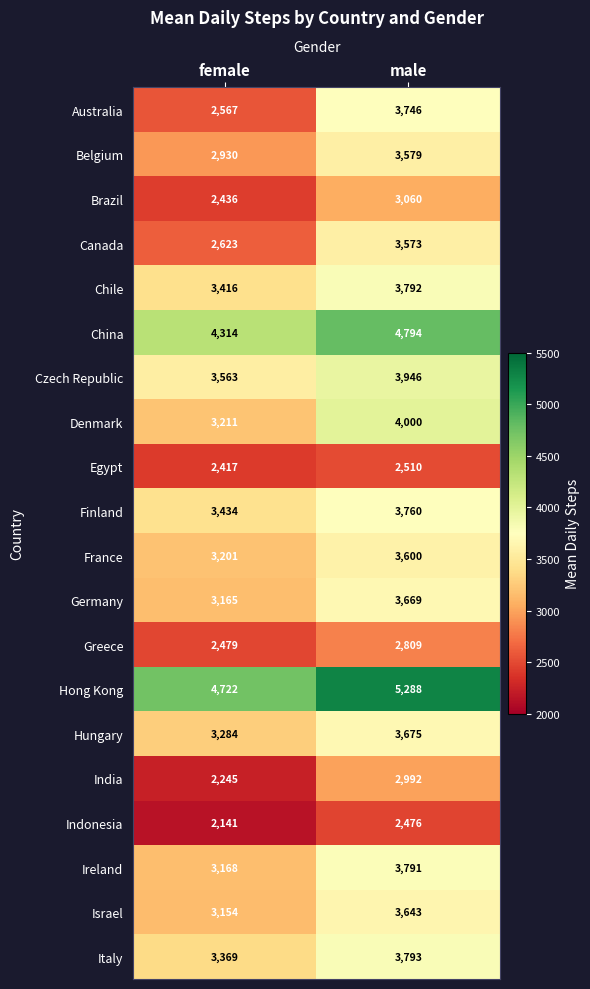

At male, list the series in order from largest to smallest.

Hong Kong, China, Denmark, Czech Republic, Italy, Chile, Ireland, Finland, Australia, Hungary, Germany, Israel, France, Belgium, Canada, Brazil, India, Greece, Egypt, Indonesia